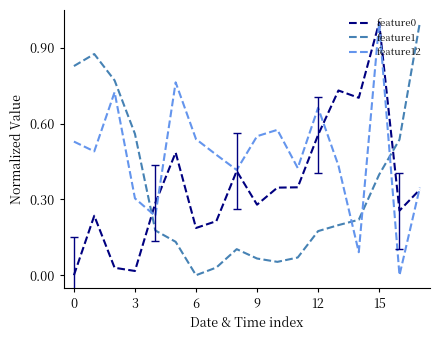

After their last crossing, which series has the higher values: feature0 or feature1?

feature1